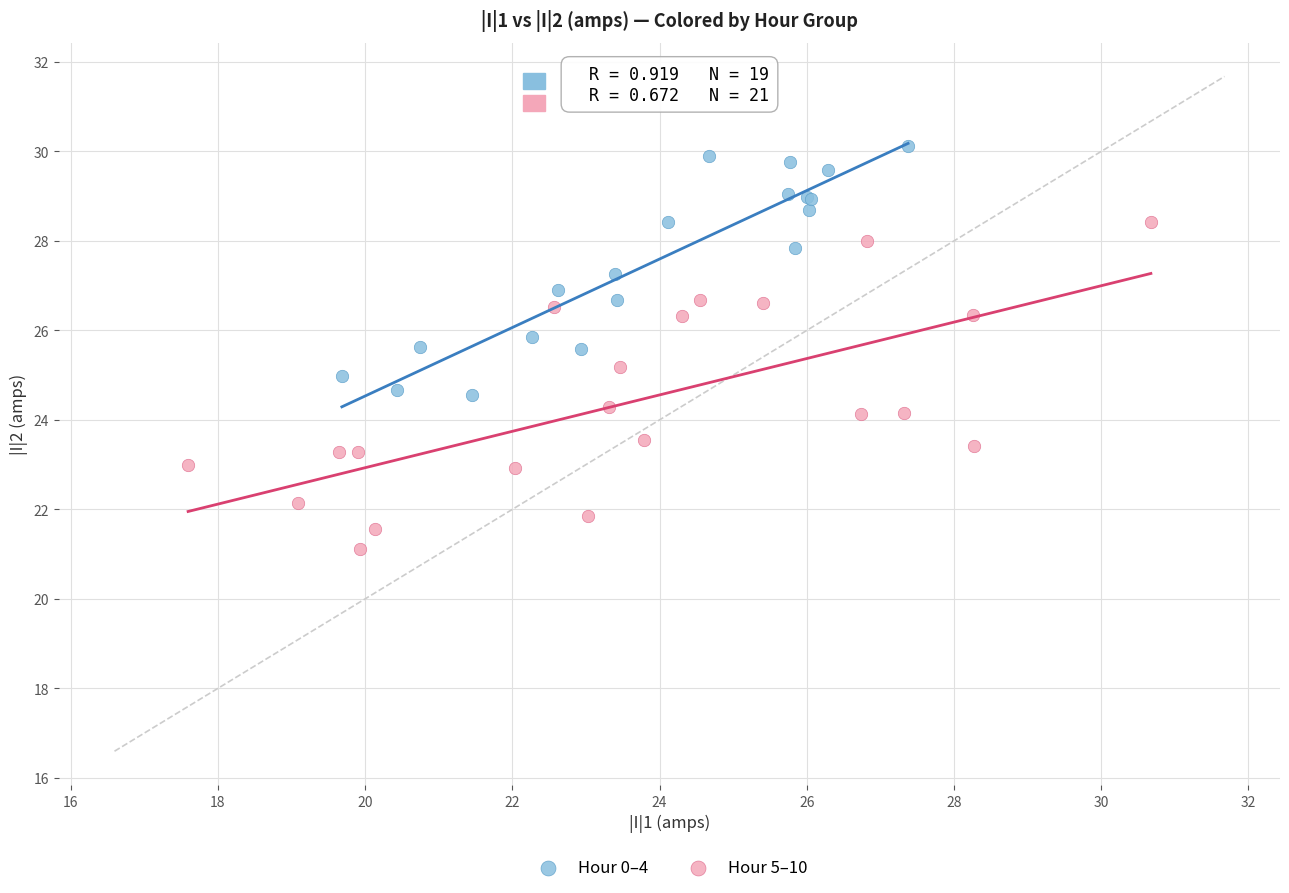

Which series has the largest Y range (max minus min)?

Hour 5–10